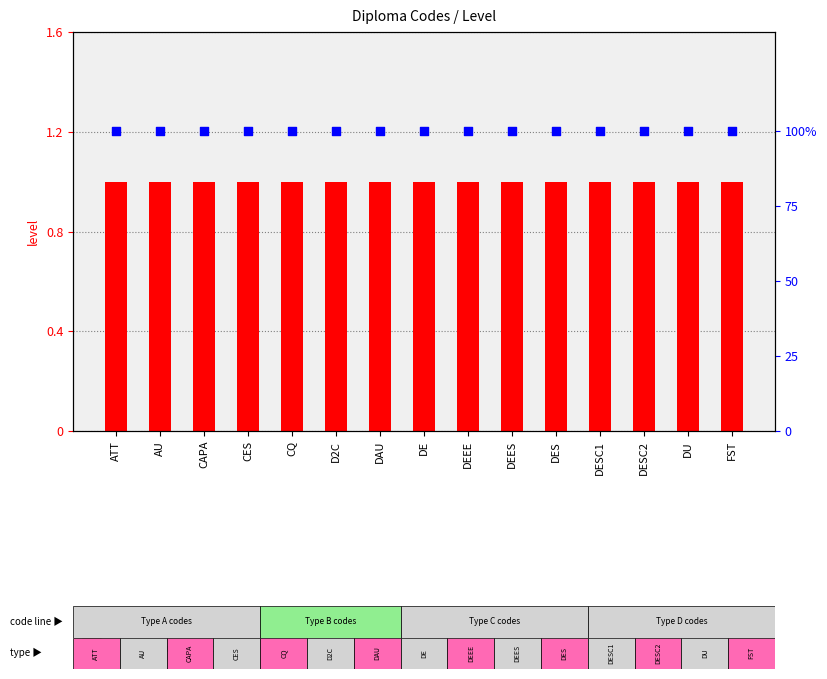

At how many categories does at least one series exceed 93?

15